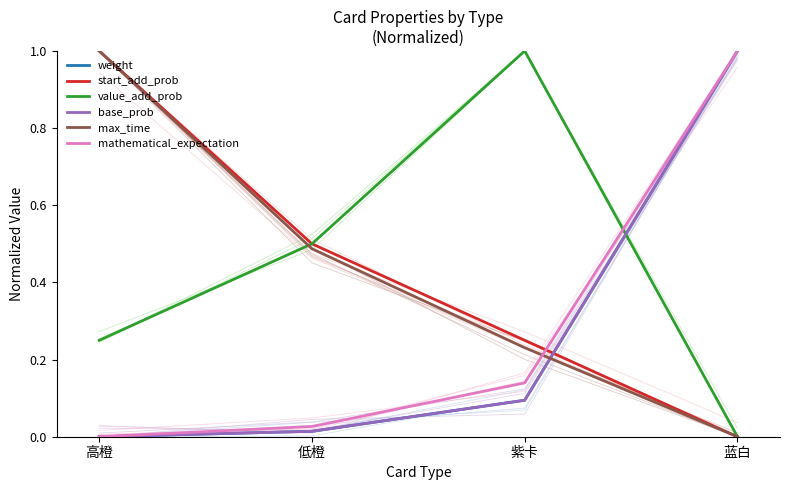

What is the maximum value for base_prob?

1.0